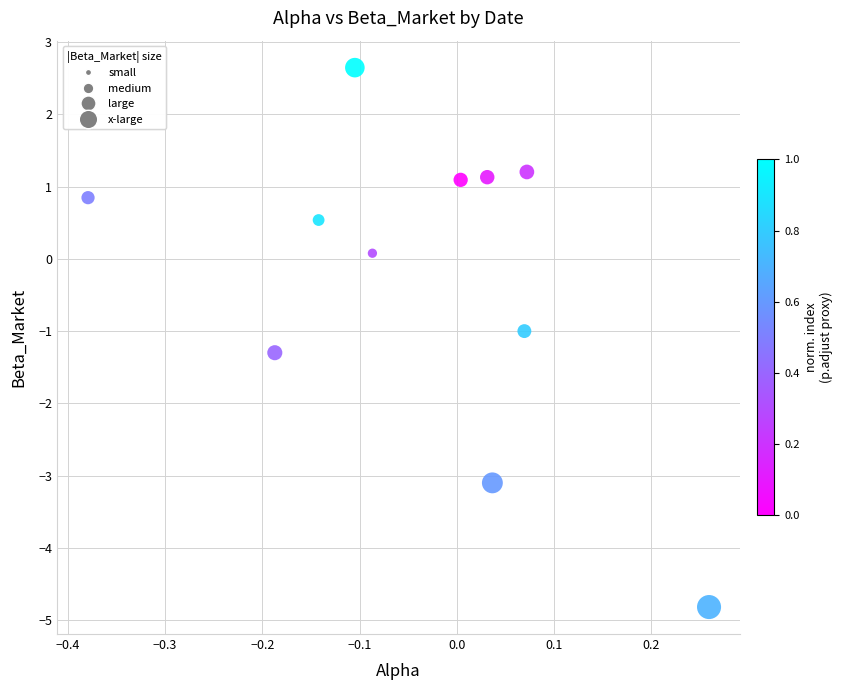

What is the range of X values (max minus min)?

0.6